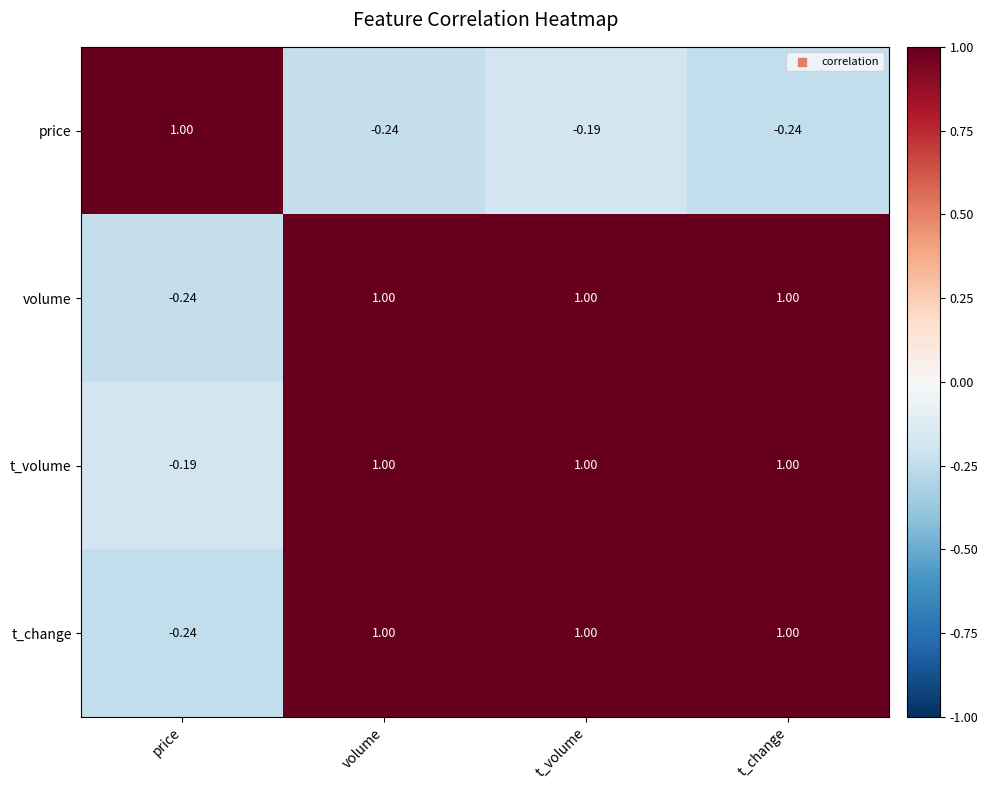

At which label does t_volume reach its minimum?

price